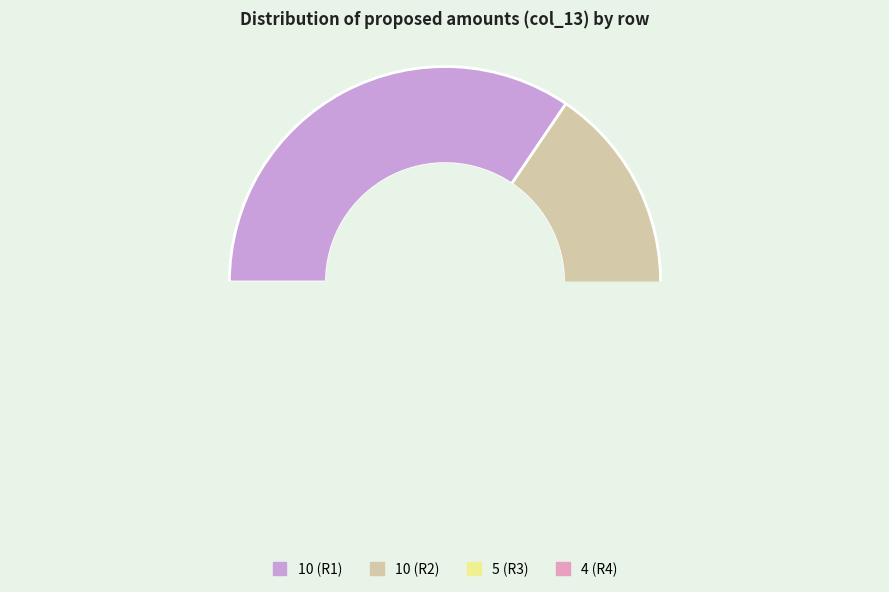

What percentage is NOT represented by 0?

100.0%